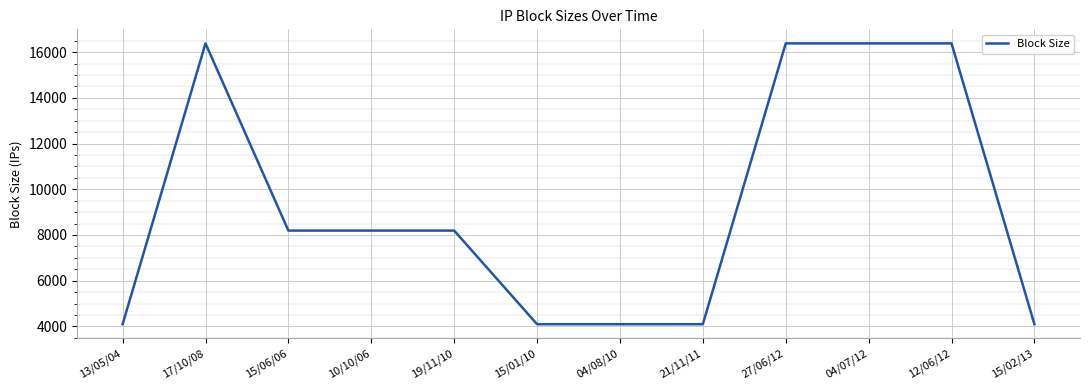

Reading left to right, what are all the values shown in this chart?

4096	16384	8192	8192	8192	4096	4096	4096	16384	16384	16384	4096